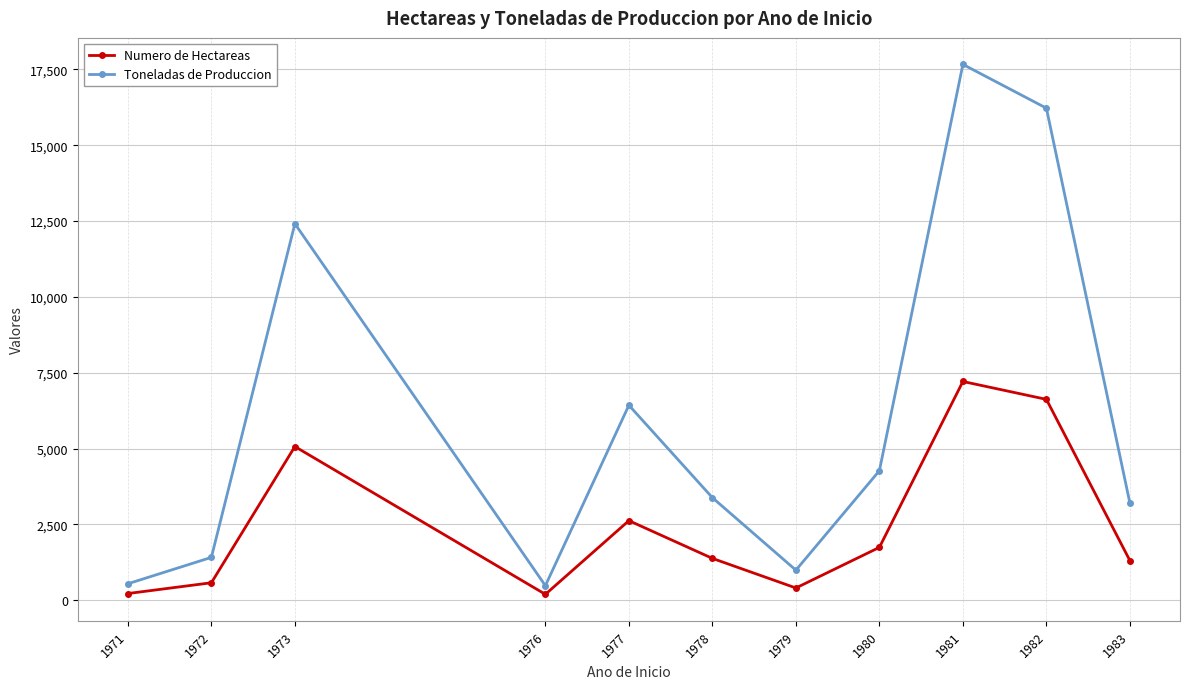

List the series in order of their peak value, lowest first.

Numero de Hectareas, Toneladas de Produccion